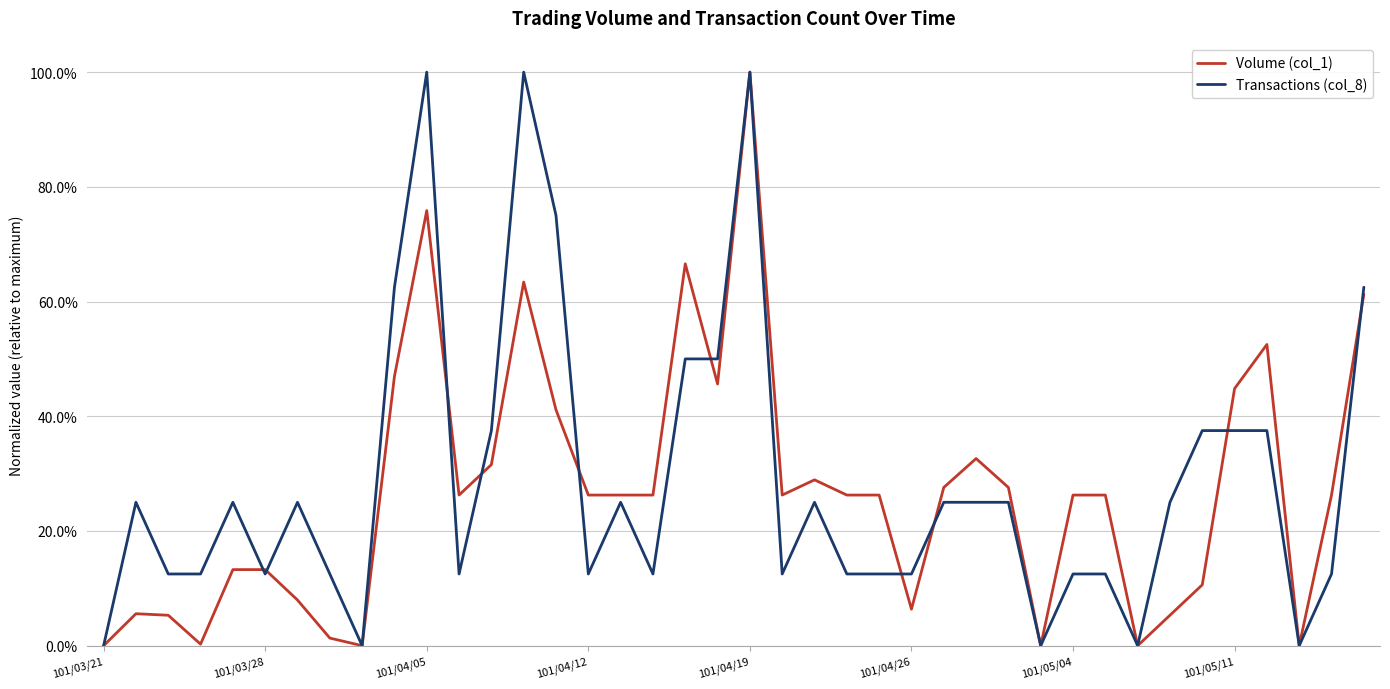

Does the chart have visible grid lines?

Yes